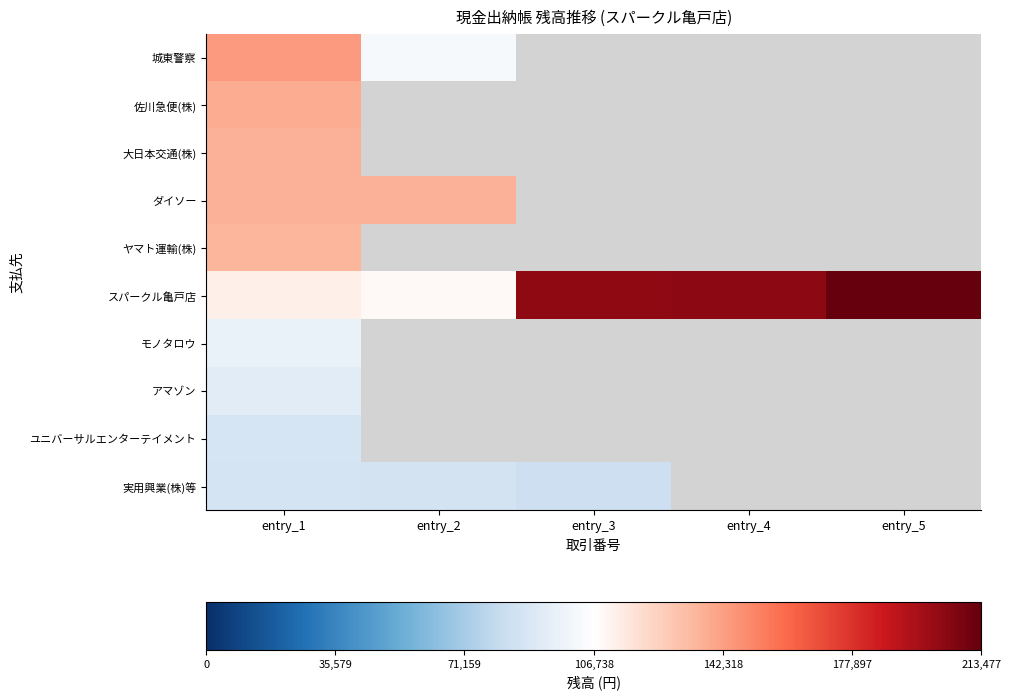

At which label is ヤマト運輸(株) closest to 135072?

entry_1